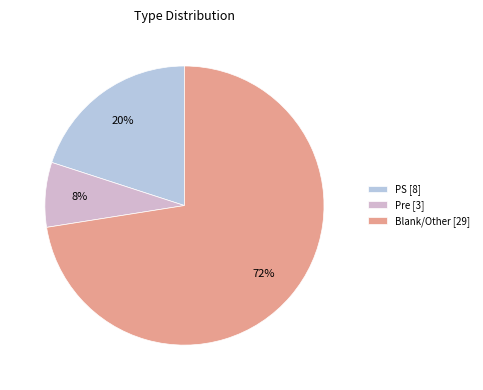

Which category accounts for the majority?

Blank/Other [29]